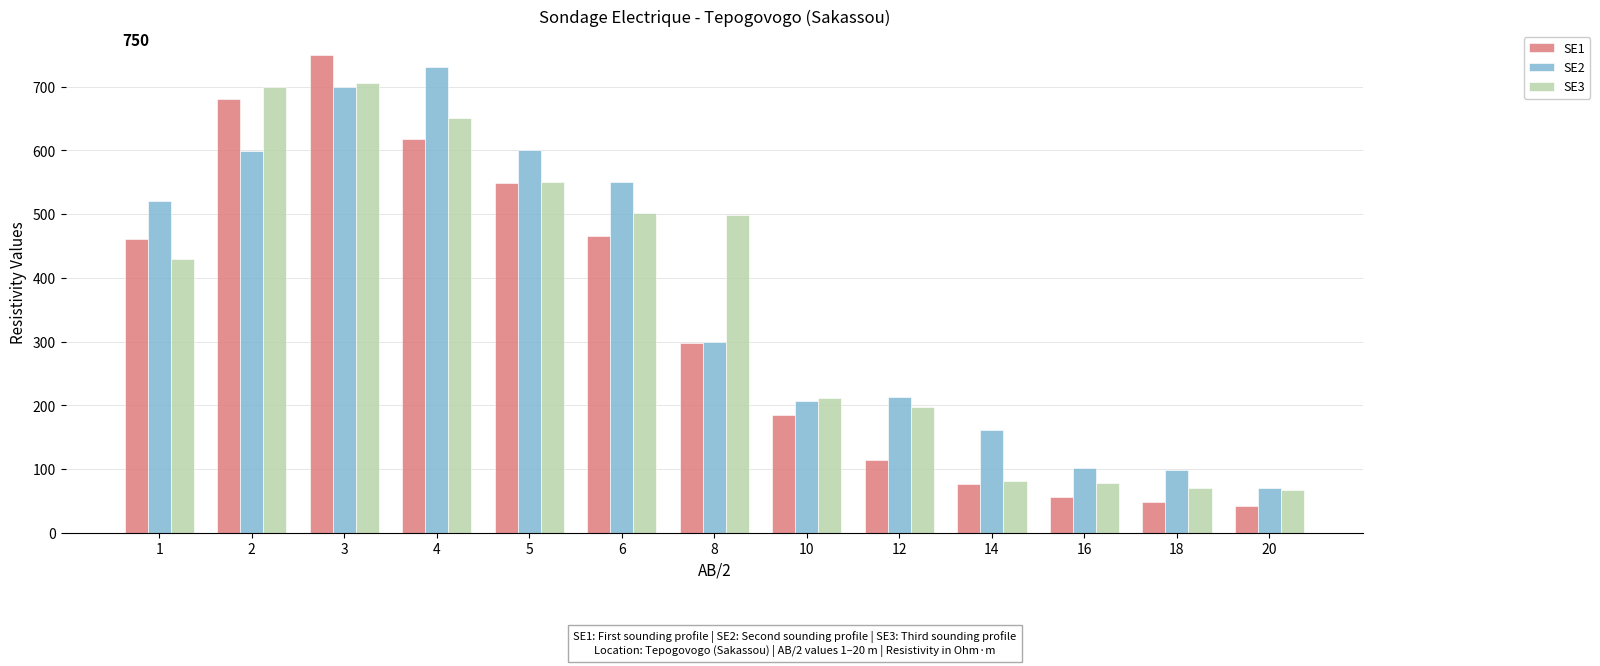

What is the difference between the maximum and second lowest values in the SE3 series?

636